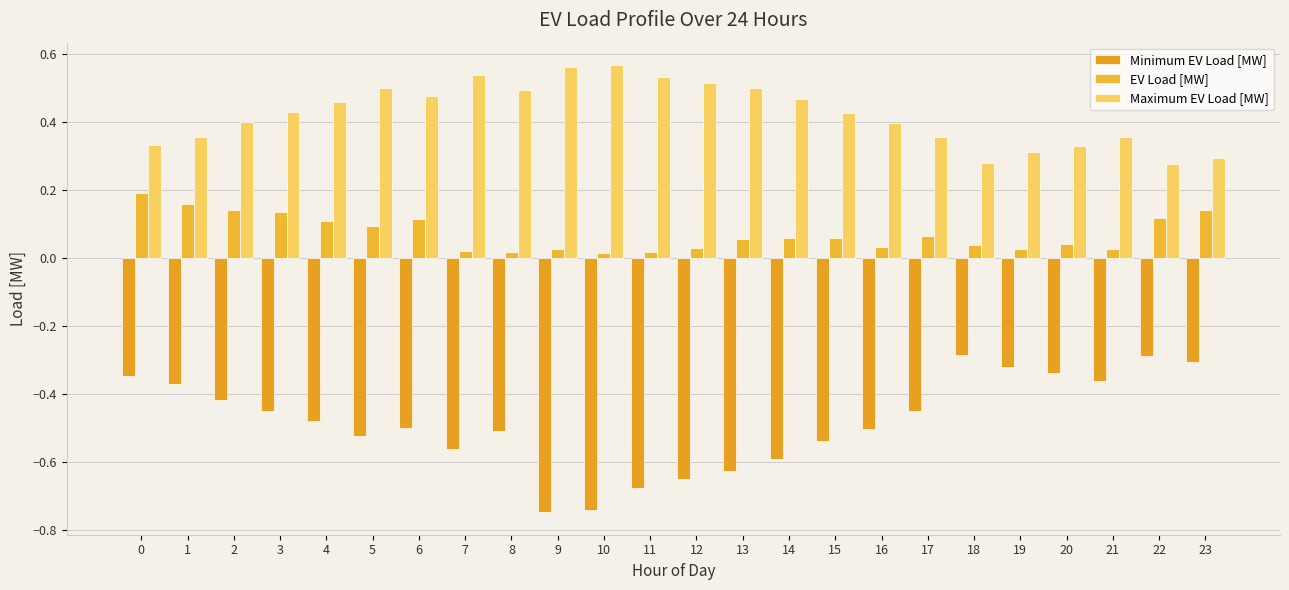

What is the value of the Minimum EV Load [MW] bar at the 1st from the left?

-0.3